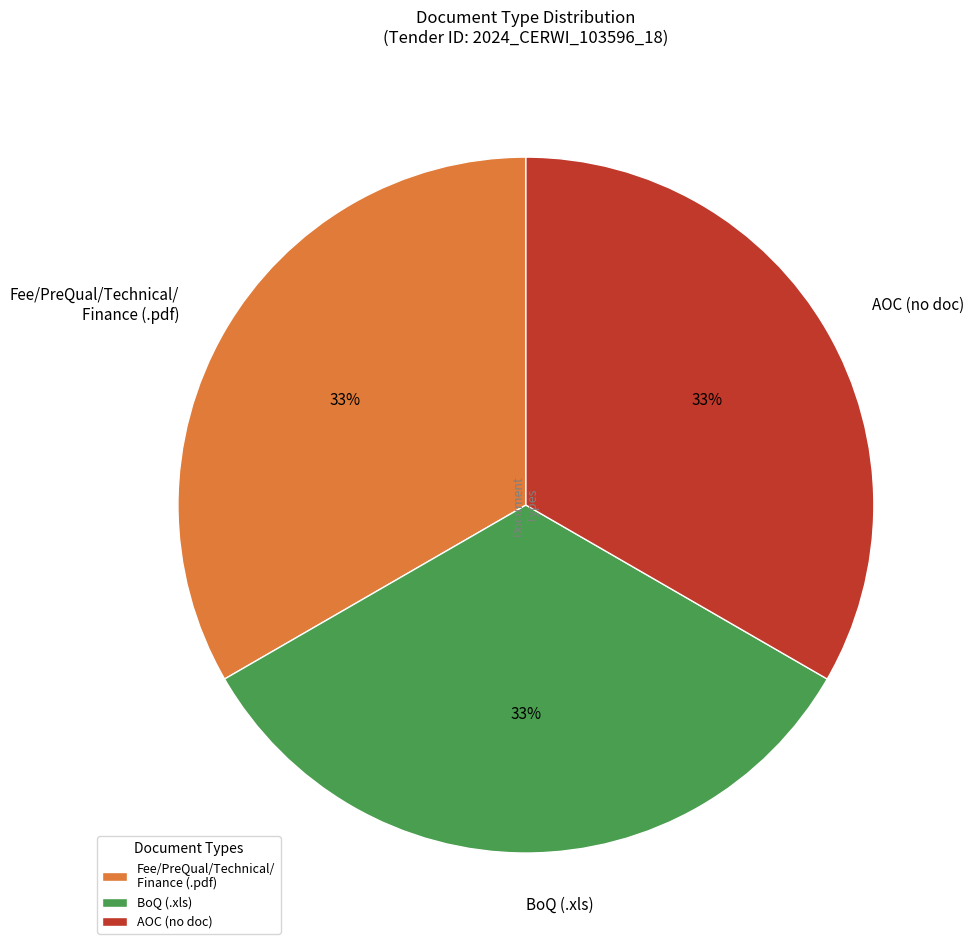

To the nearest percent, what percentage of the pie is AOC (no doc)?

33%